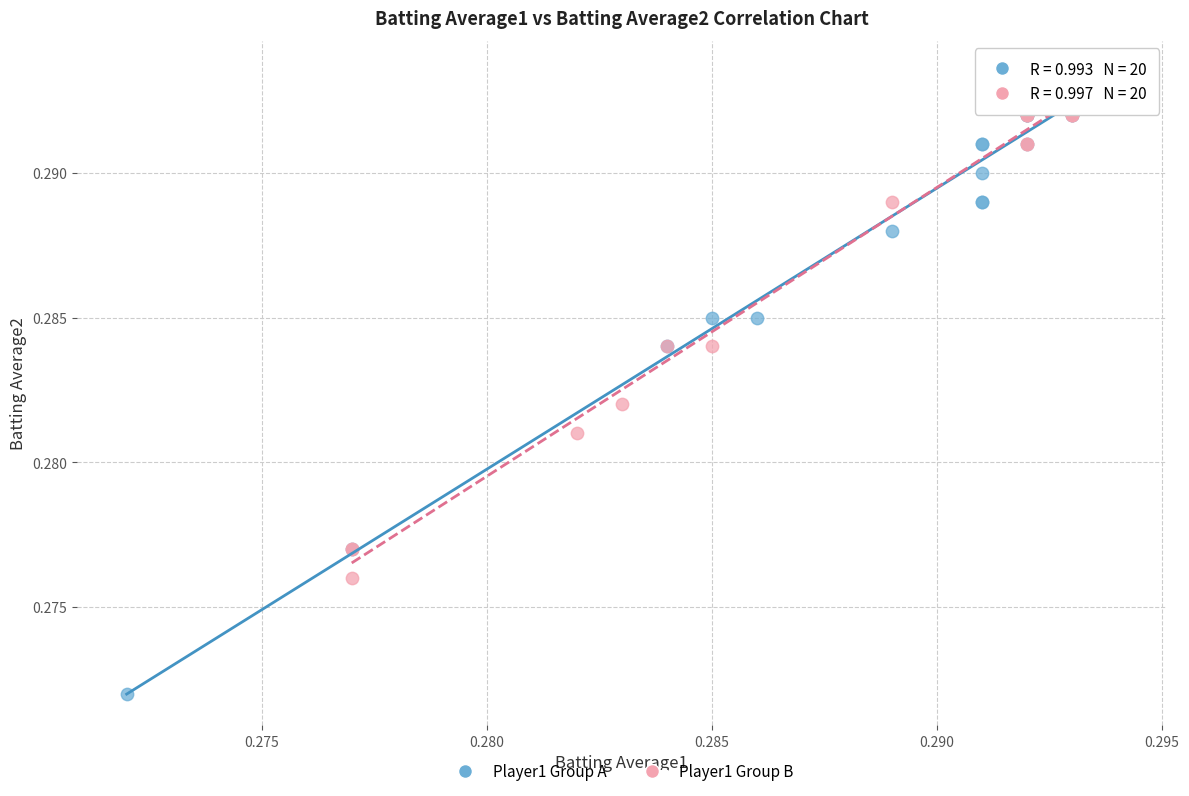

Which series has the widest spread of Y values?

Player1 Group A